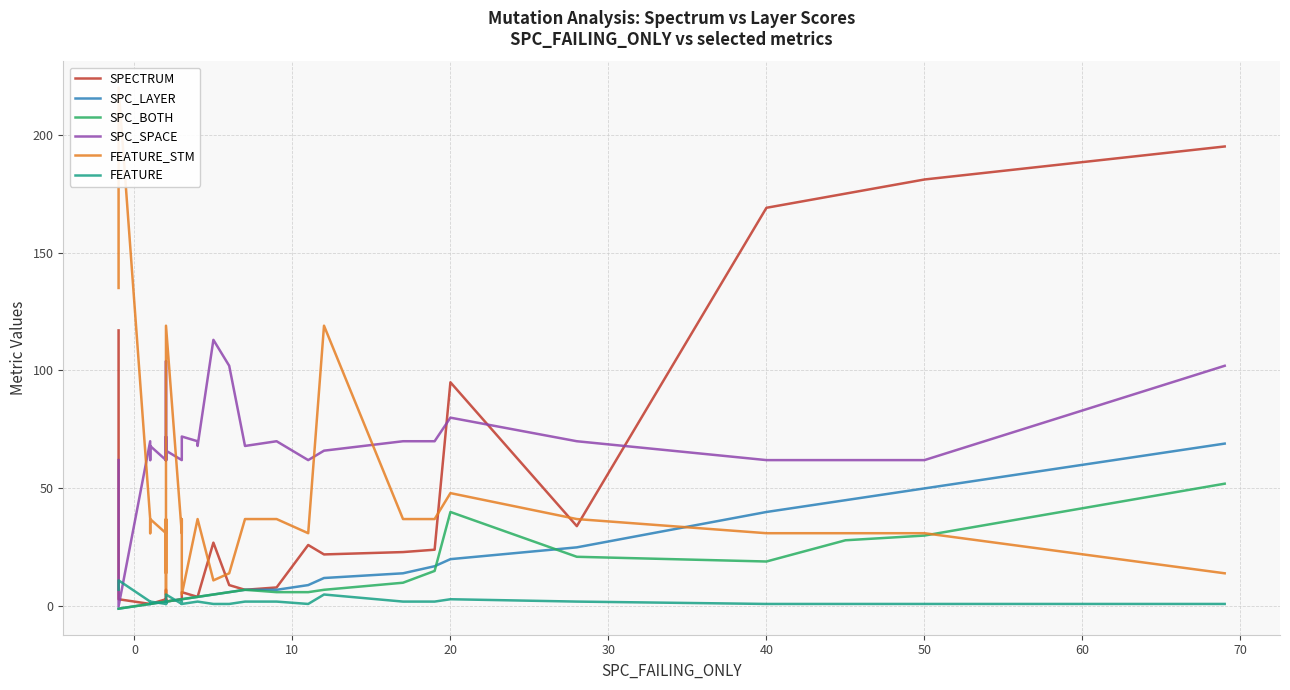

Reading right to left, list all the values displayed in this chart.

SPECTRUM: 195	181	175	169	34	95	24	23	22	26	8	7	9	27	4	4	6	3	3	3	3	2	2	2	2	2	3	2	3	7	3	3	3	3	1	1	1	1	3	117
SPC_LAYER: 69	50	45	40	25	20	17	14	12	9	7	7	6	5	4	4	3	3	3	3	3	2	2	2	2	2	2	2	2	2	2	2	2	2	1	1	1	1	-1	-1
SPC_BOTH: 52	30	28	19	21	40	15	10	7	6	6	7	6	5	4	4	3	3	3	3	3	2	2	2	2	2	2	2	2	2	2	2	2	2	1	1	1	1	-1	-1
SPC_SPACE: 102	62	62	62	70	80	70	70	66	62	70	68	102	113	68	70	72	70	70	68	62	66	68	68	62	62	70	62	62	72	62	70	104	62	68	62	62	70	0	62
FEATURE_STM: 14	31	31	31	37	48	37	37	119	31	37	37	14	11	37	37	5	37	37	37	31	119	37	37	31	31	37	31	31	5	31	37	14	31	37	31	31	37	220	135
FEATURE: 1	1	1	1	2	3	2	2	5	1	2	2	1	1	2	2	1	2	2	2	1	5	2	2	1	1	2	1	1	1	1	2	1	1	2	1	1	2	11	7